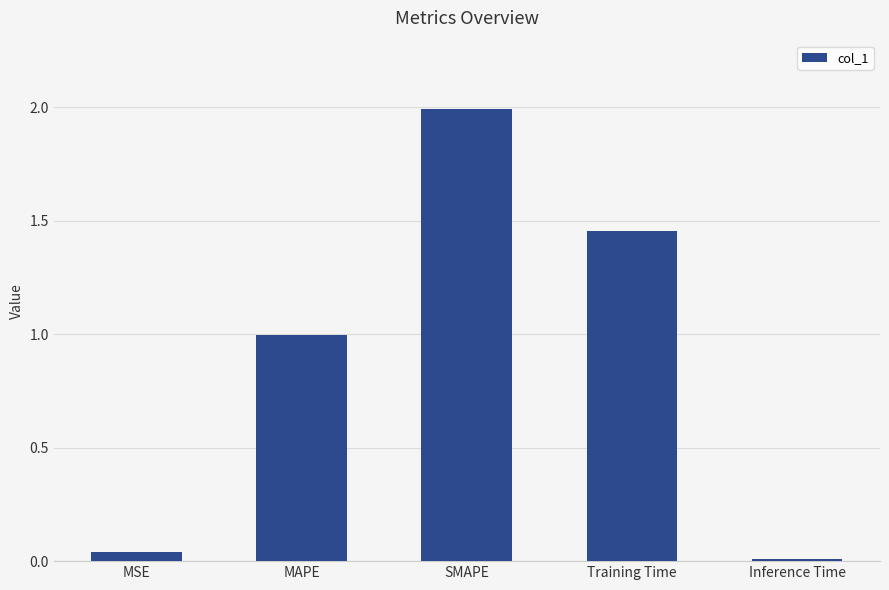

Is it true that the value at MAPE is 0.5?

False